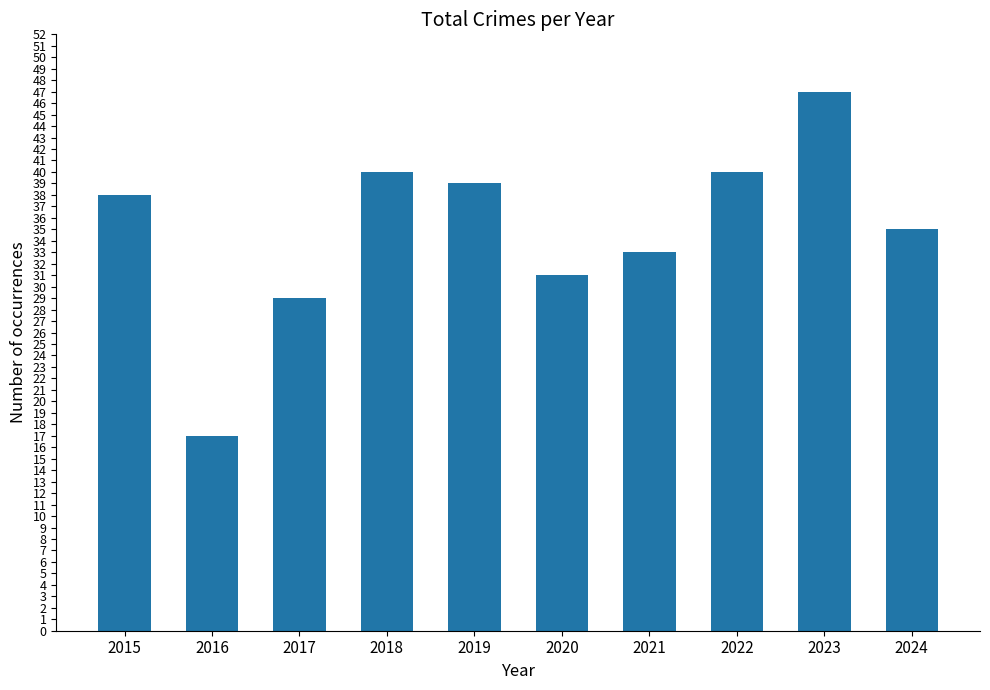

Between 2021 and 2023, which is larger?

2023